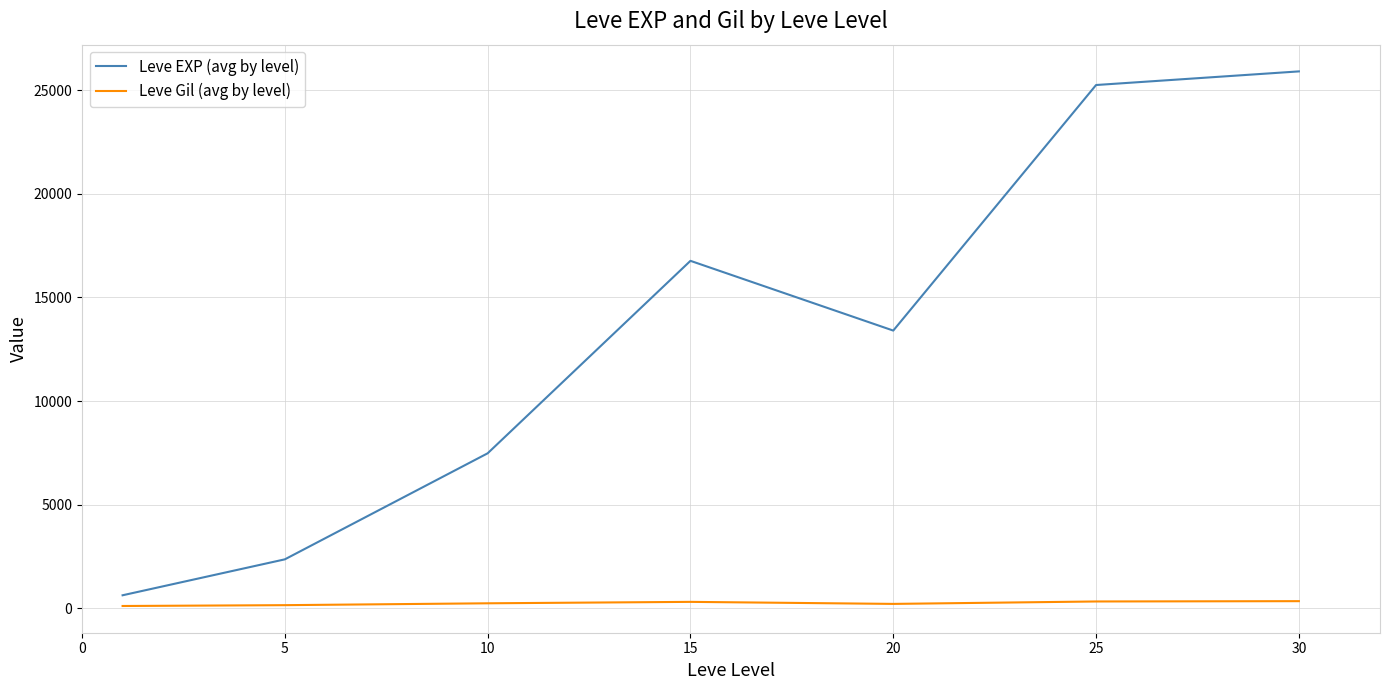

True or false: Leve EXP (avg by level) and Leve Gil (avg by level) cross at least once.

False